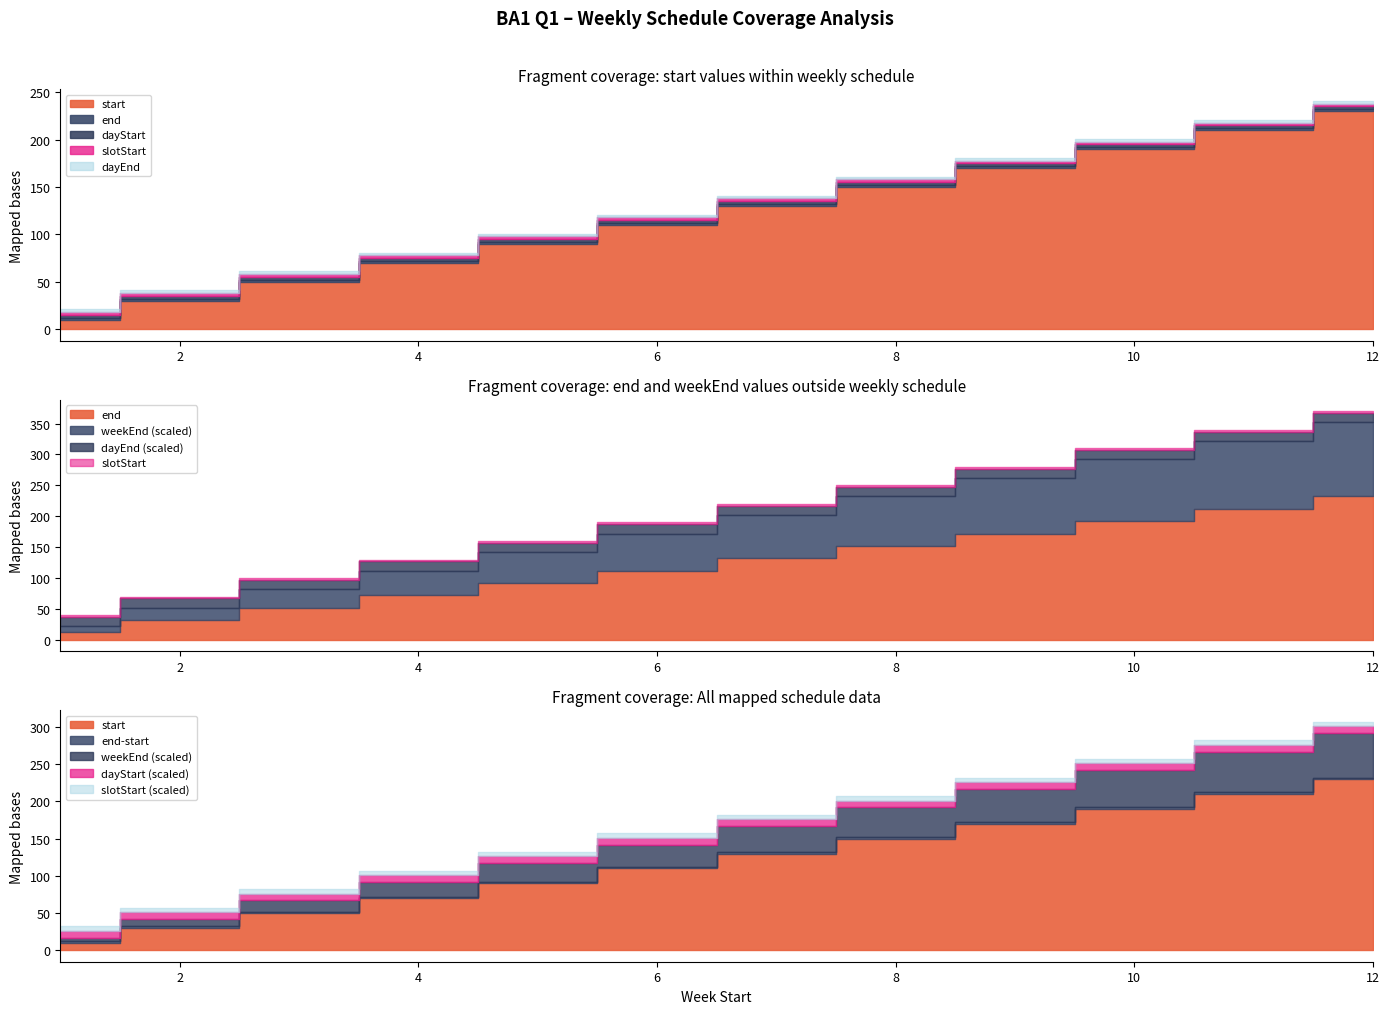

What is the minimum value for end?

12